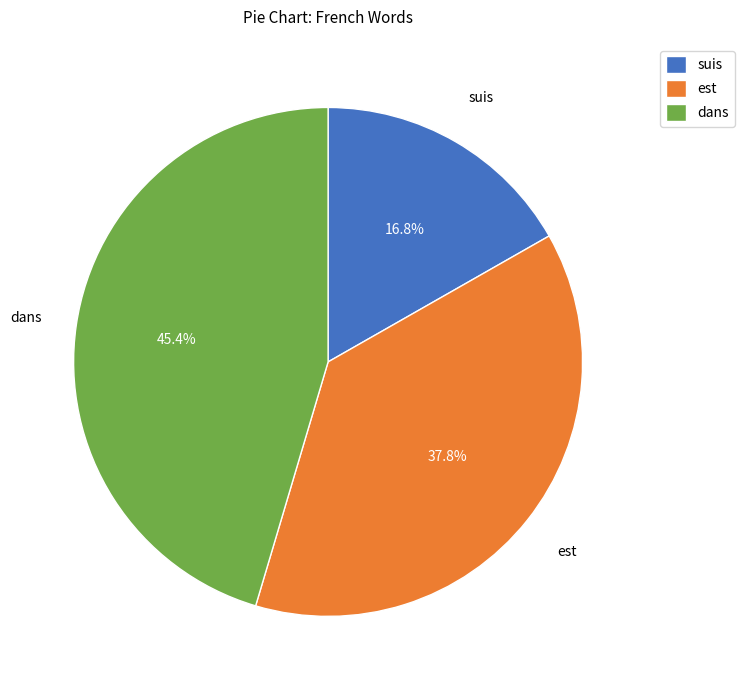

How many segments does this pie chart have?

3